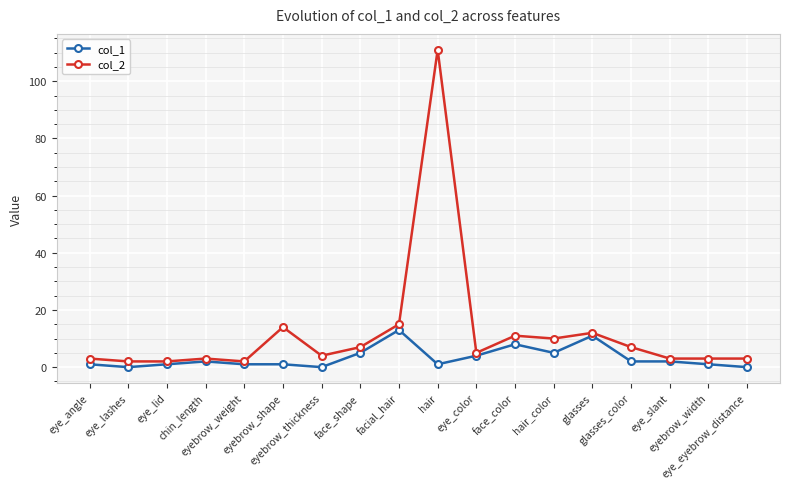

What is the maximum value shown in the chart?

111